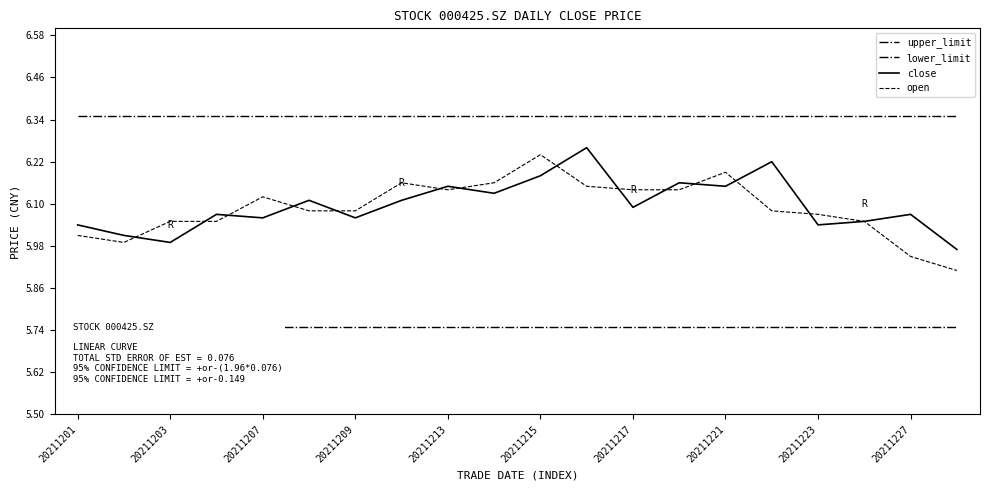

What is the value of the lower_limit point at the 17th from the left?

5.8